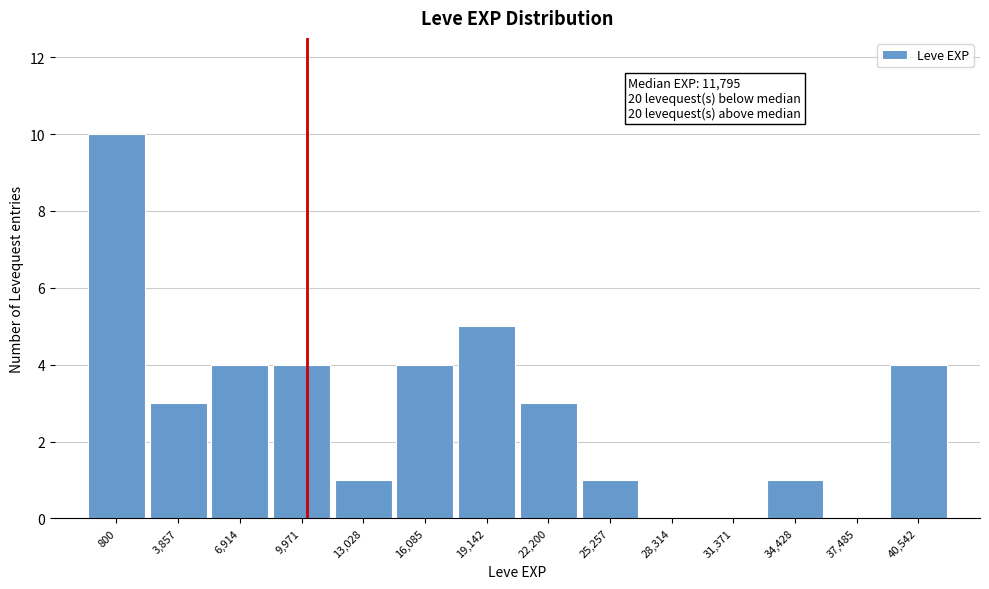

Reading left to right, transcribe all the data shown in this chart.

800=10	3,857=3	6,914=4	9,971=4	13,028=1	16,085=4	19,142=5	22,200=3	25,257=1	28,314=0	31,371=0	34,428=1	37,485=0	40,542=4